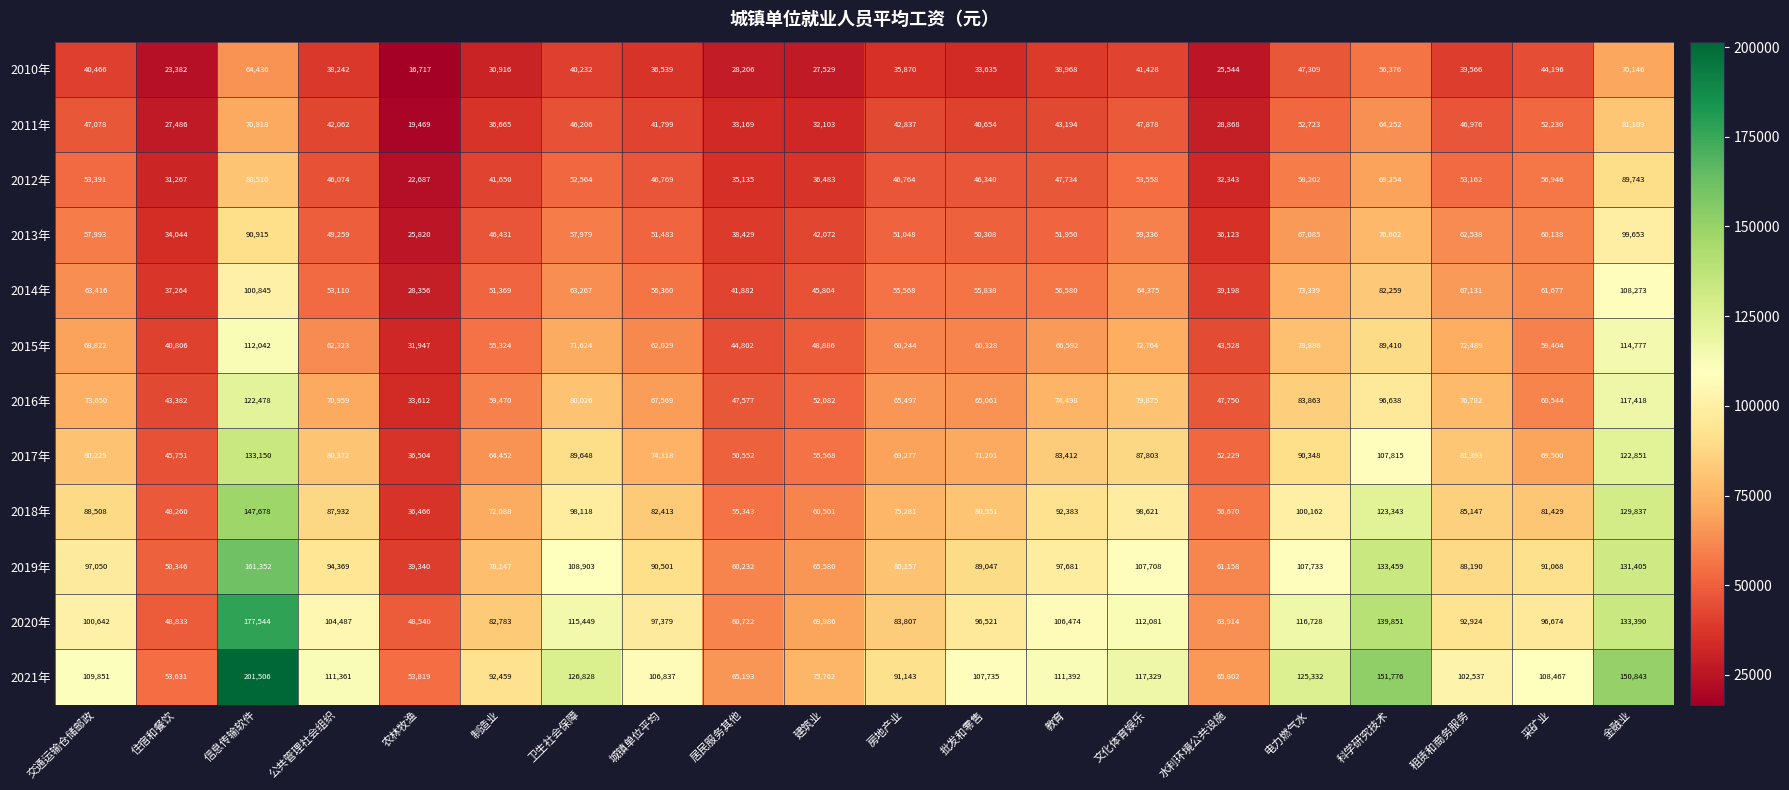

At how many categories does at least one series exceed 50616?

20